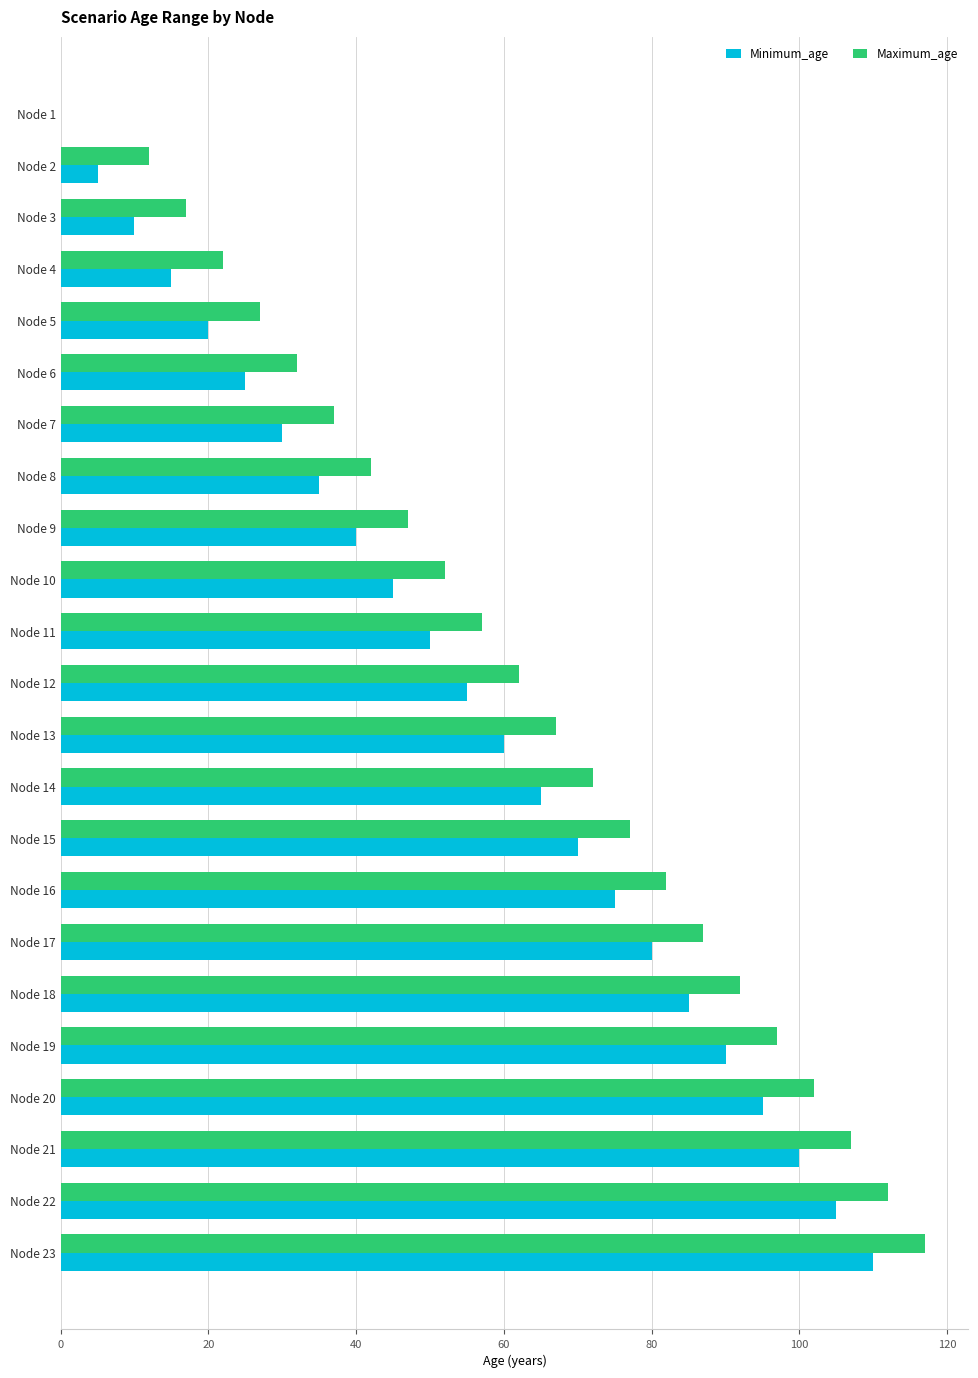

What is the greatest value displayed?

117